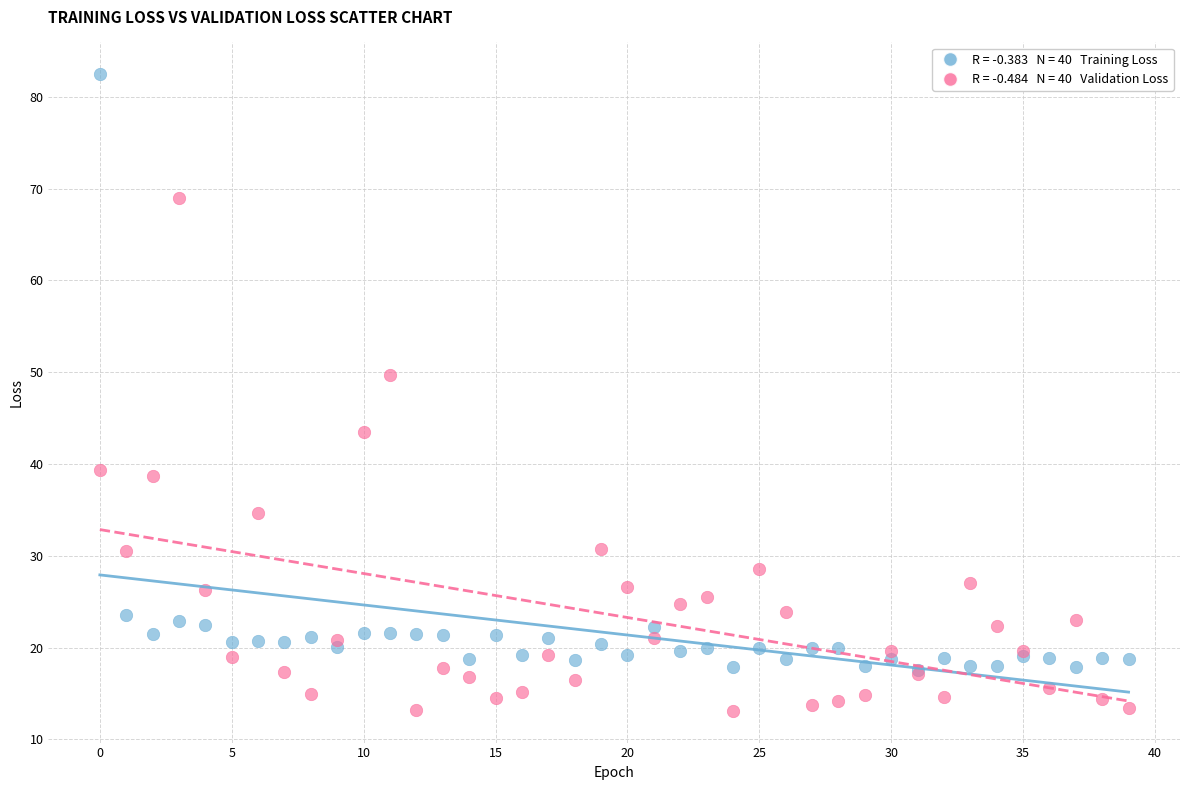

Across all series, what Y value is closest to 47?

49.7